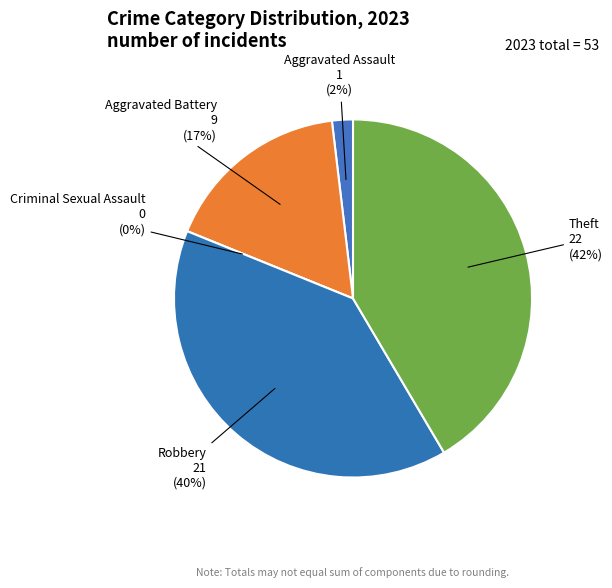

Does any single category account for the majority?

No